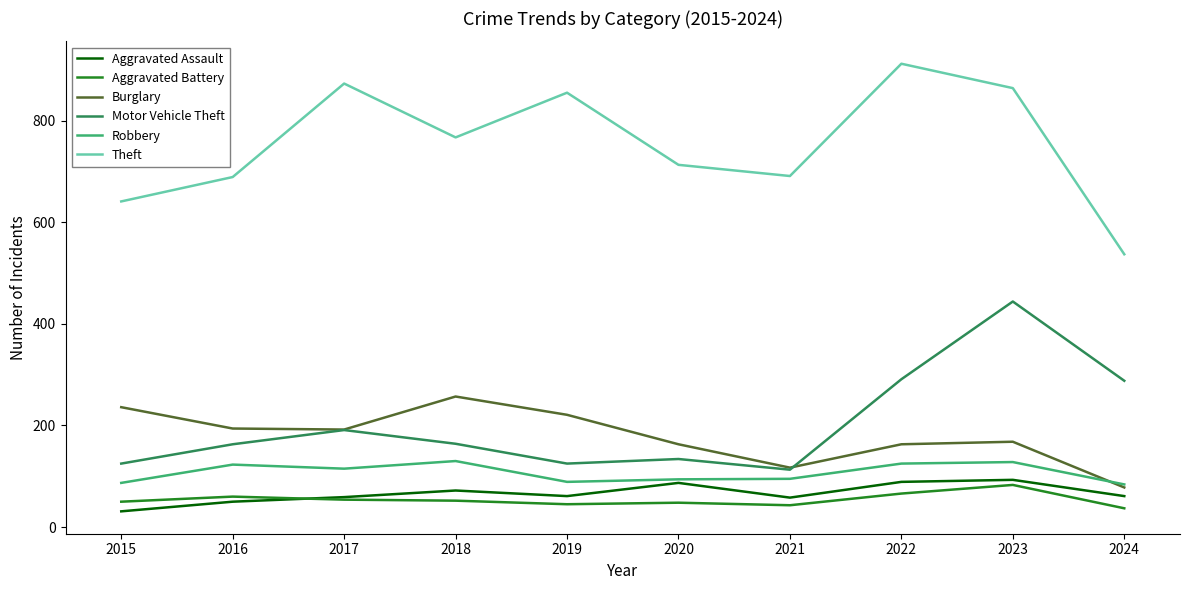

The Robbery series shows 89 at 2019. True or false?

True